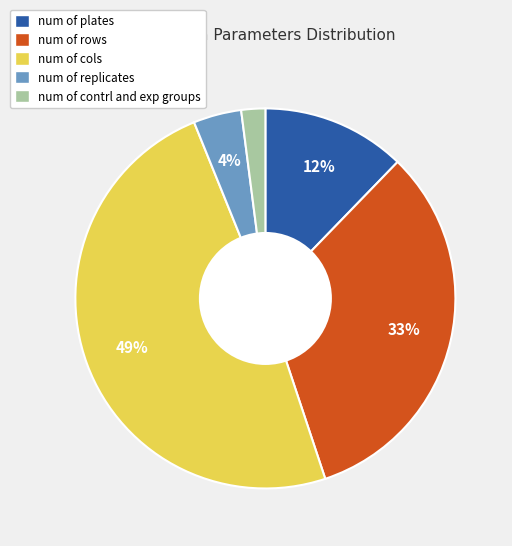

Combined, do num of rows and num of cols account for over 50%?

Yes